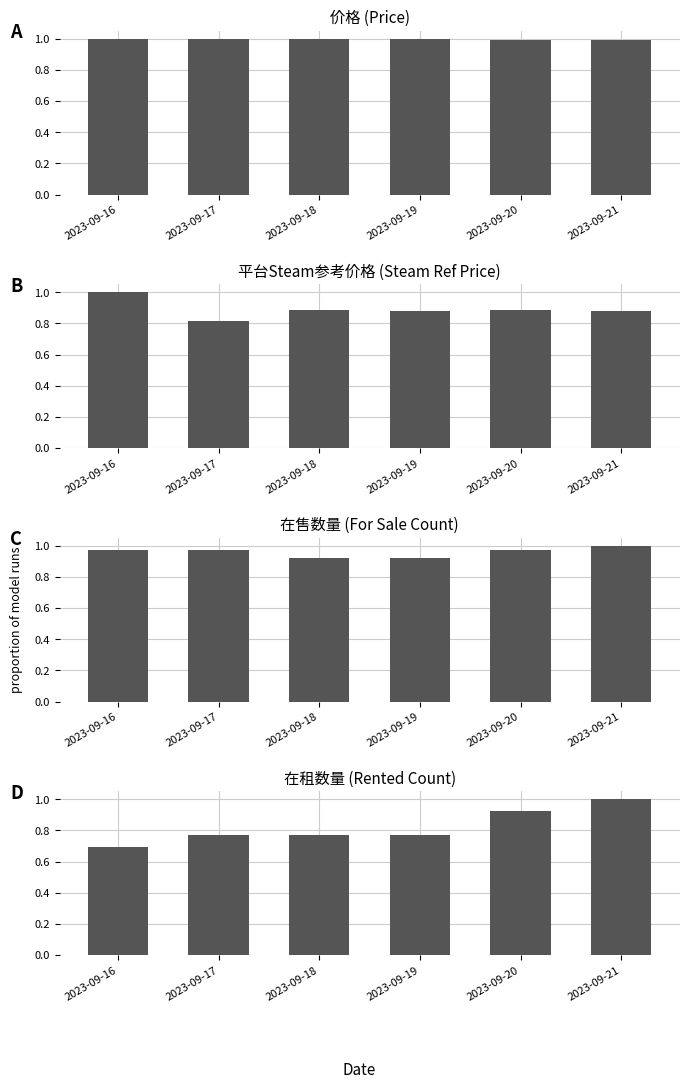

Count the number of data series in this chart.

4